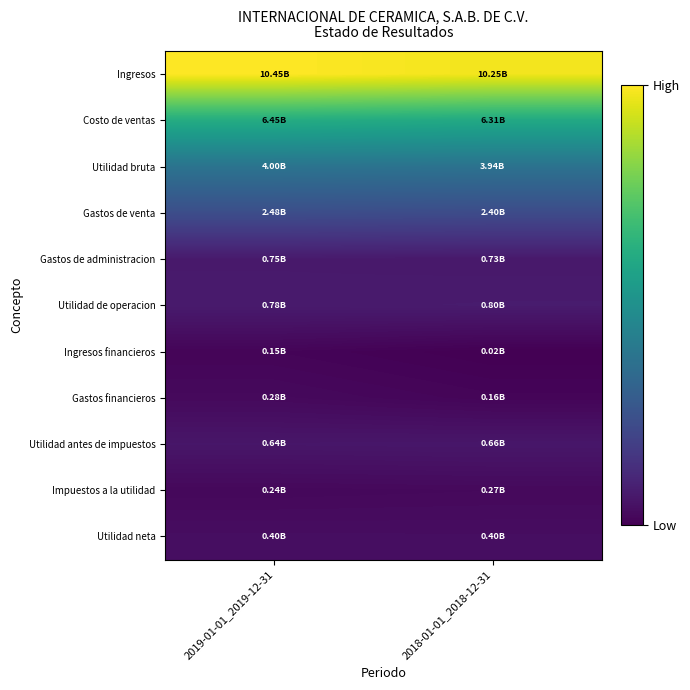

Which series has the largest range (max minus min)?

Ingresos